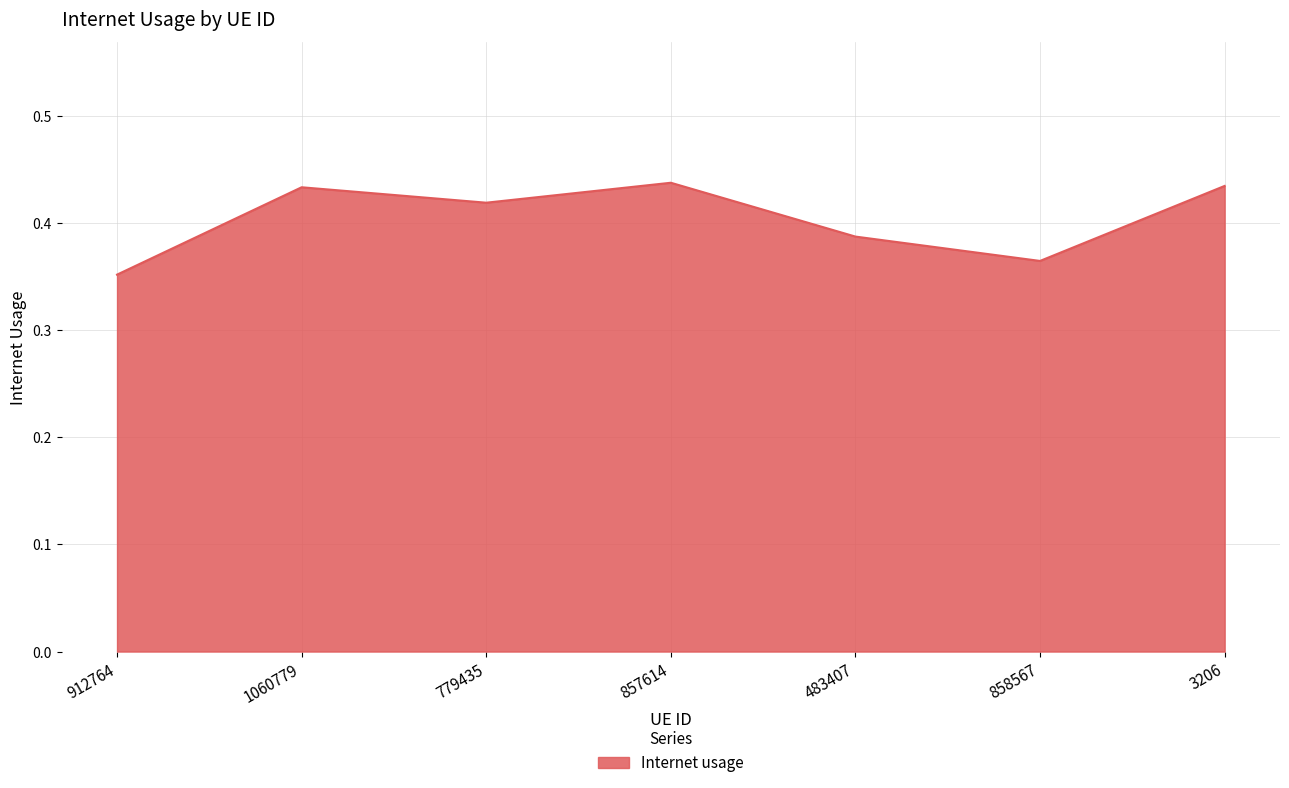

What position from the right is 858567?

2